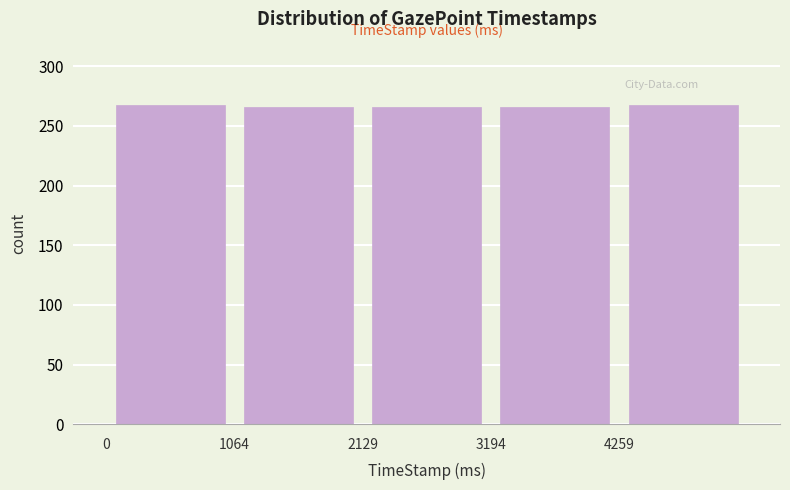

Reading left to right, list every bar in this chart as the range it spans on the x-axis followed by its height. Neither the bar edges nor the heights are printed on the chart, so give them approximately, as read against the axes.

0 to 1000: 265
1000 to 2200: 265
2200 to 3200: 265
3200 to 4200: 265
4200 to 5400: 265